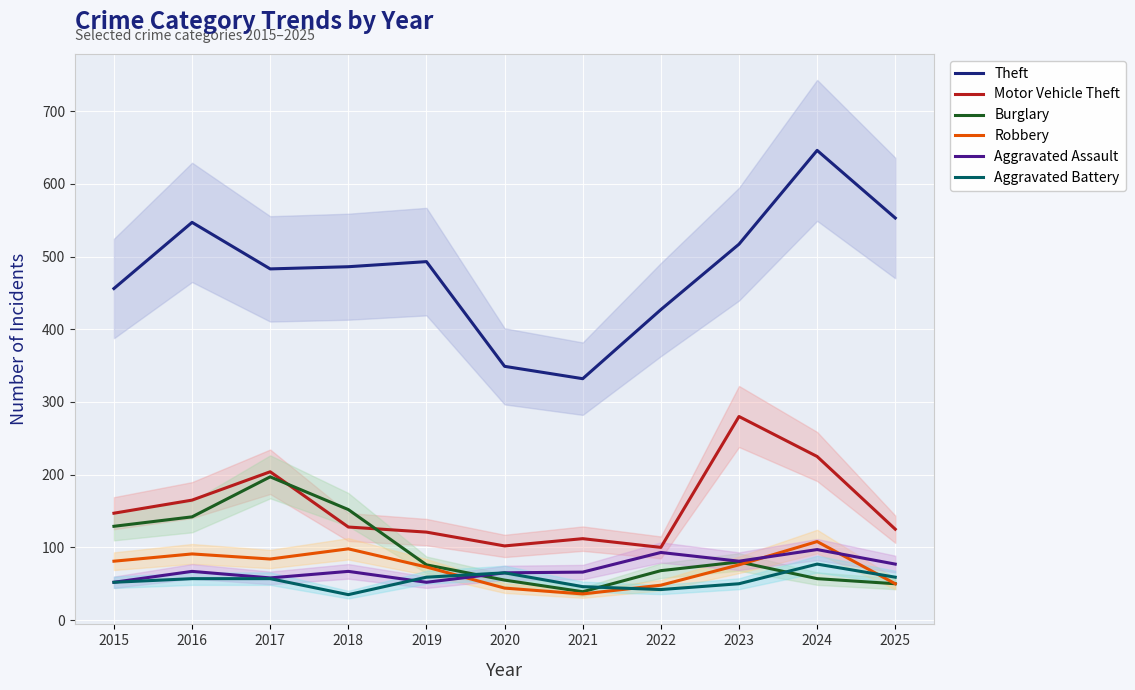

How many distinct data groups are displayed?

6